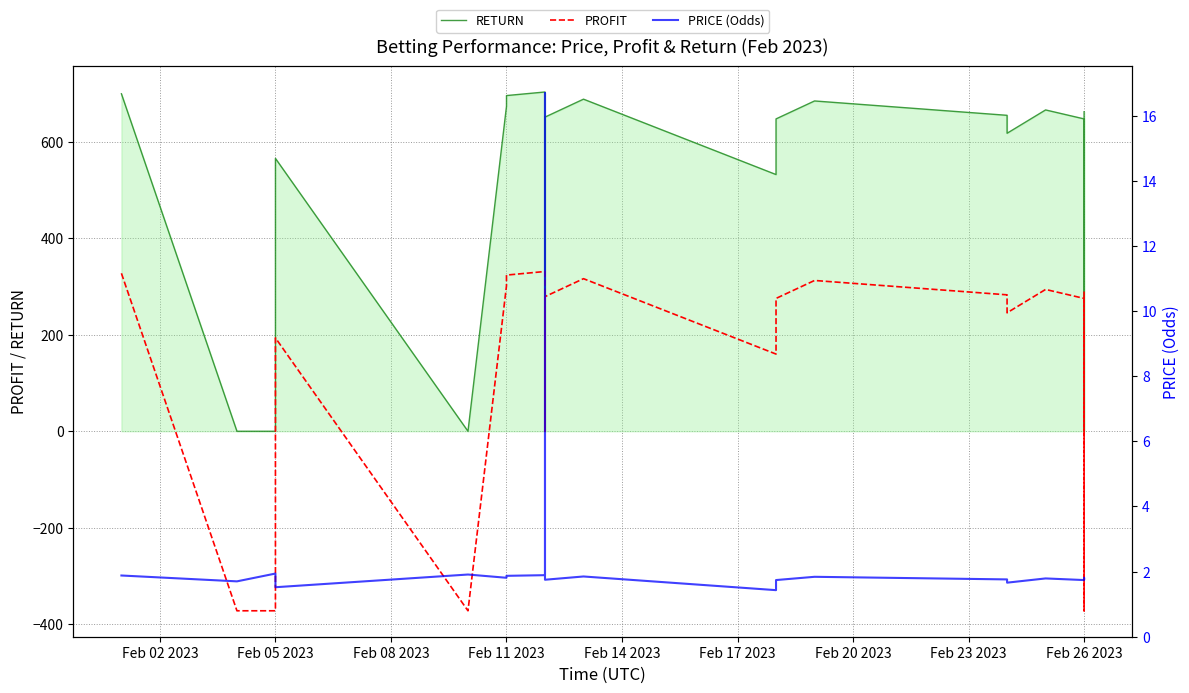

True or false: RETURN and PROFIT intersect in this chart.

False